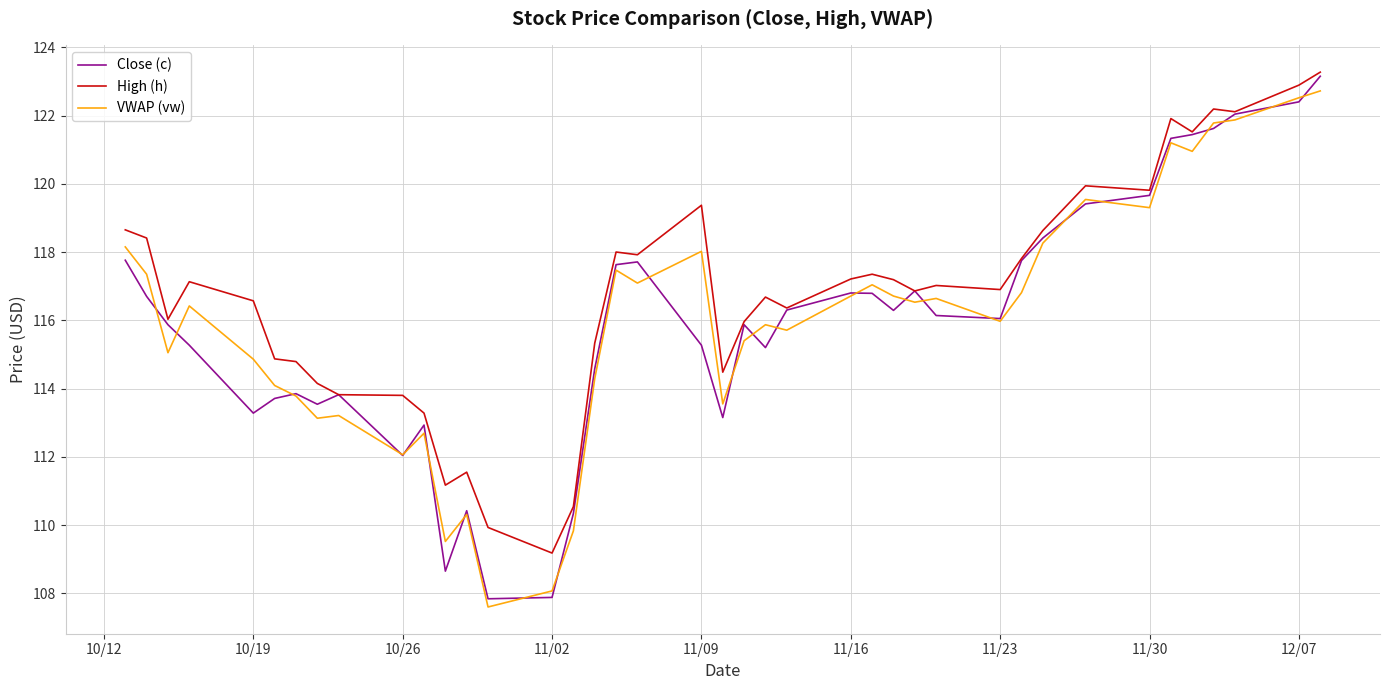

What is the maximum value shown in the chart?

123.3